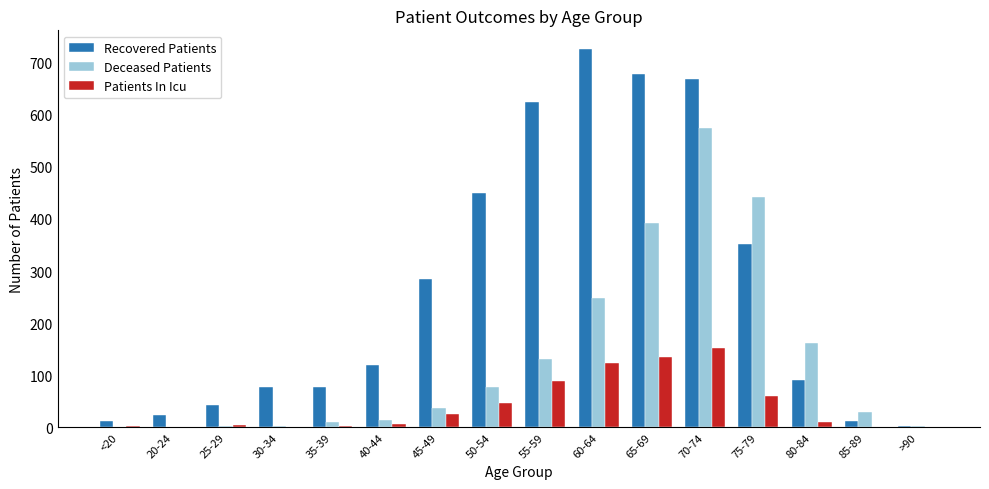

Is the value of Patients In Icu at 70-74 greater than the value of Deceased Patients at 60-64?

No